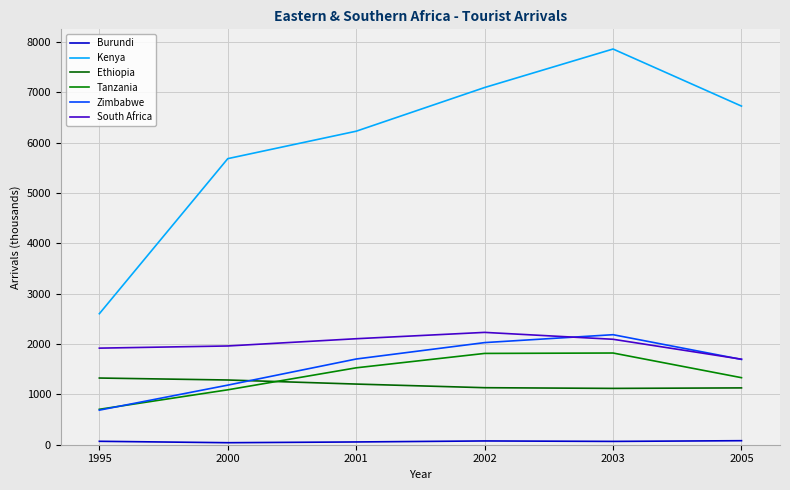

What is the value of the Ethiopia point at the 1st from the left?

1325